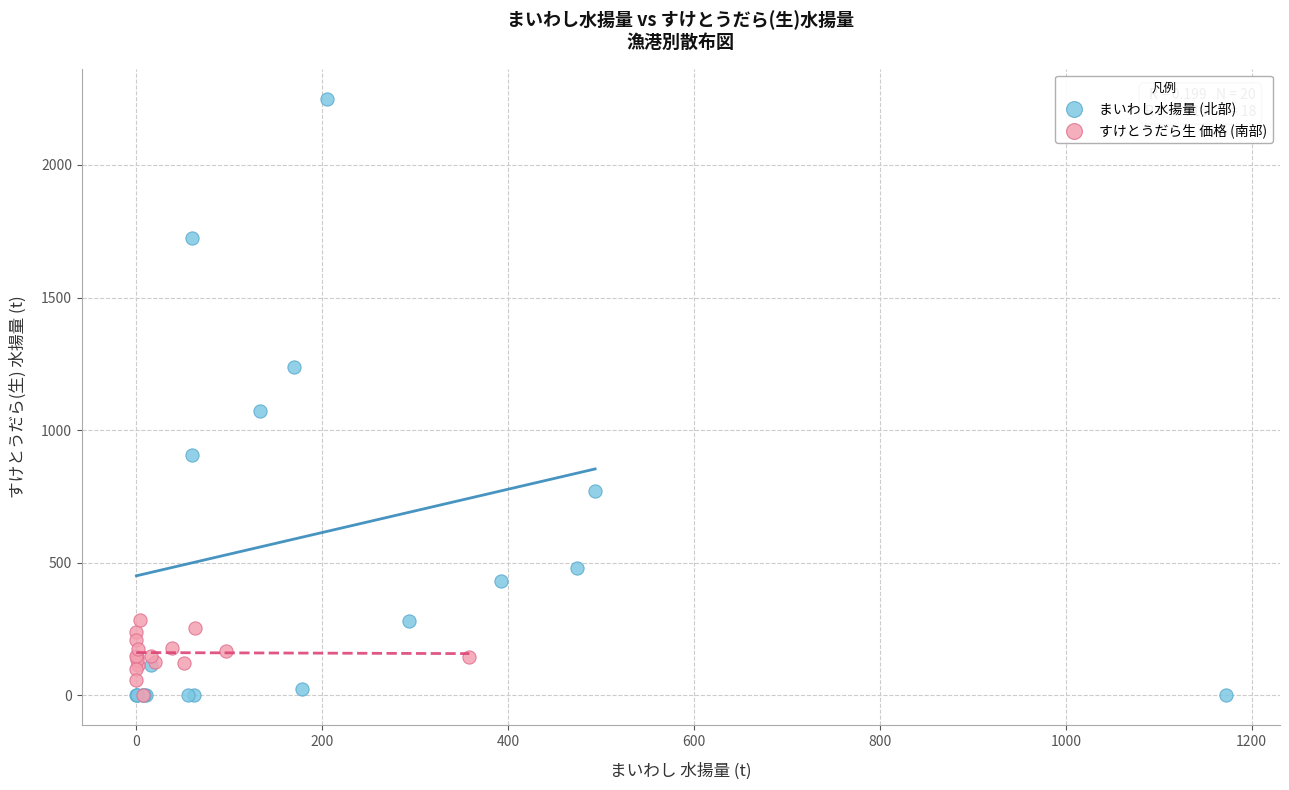

Which series reaches the maximum Y coordinate?

まいわし水揚量 (北部)